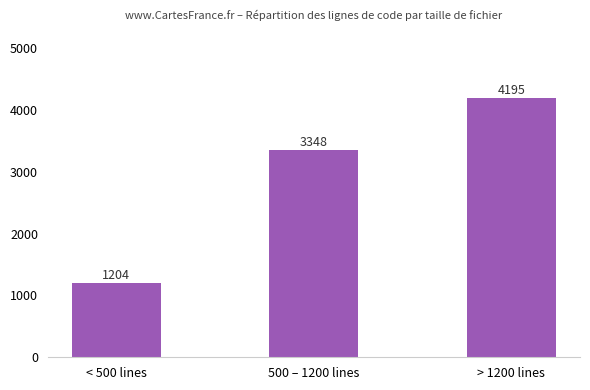

What is the change in value from < 500 lines to 500 – 1200 lines?

+2144